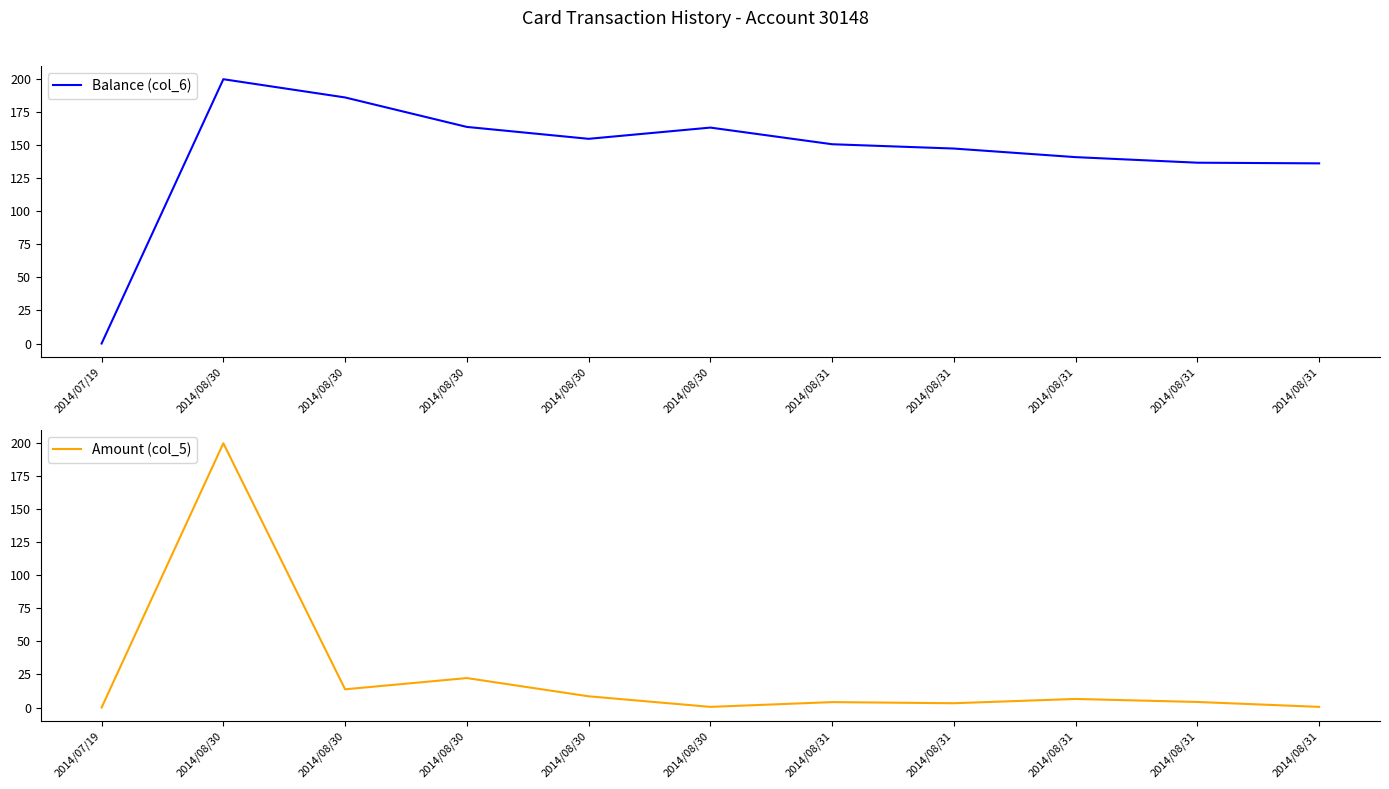

Rank the series at 2014/08/31 from lowest to highest value.

Amount (col_5), Balance (col_6)